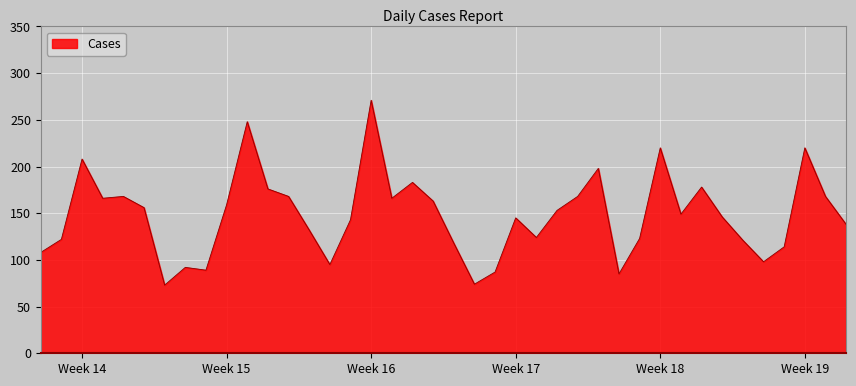

What is the greatest value displayed?

271